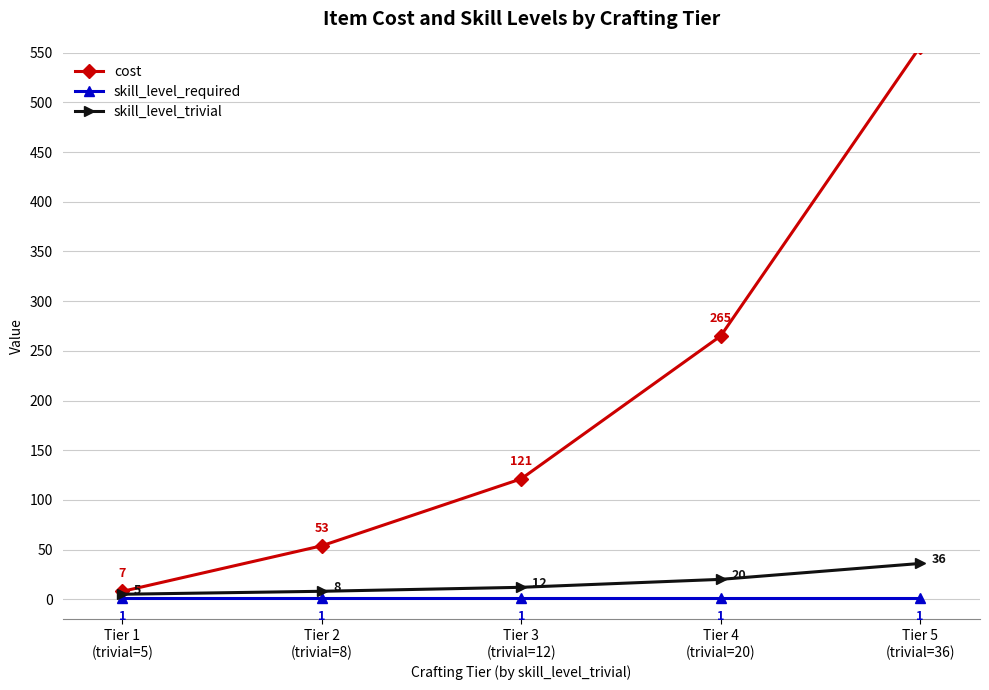

Which category has the lowest value in the cost series?

Tier 1
(trivial=5)